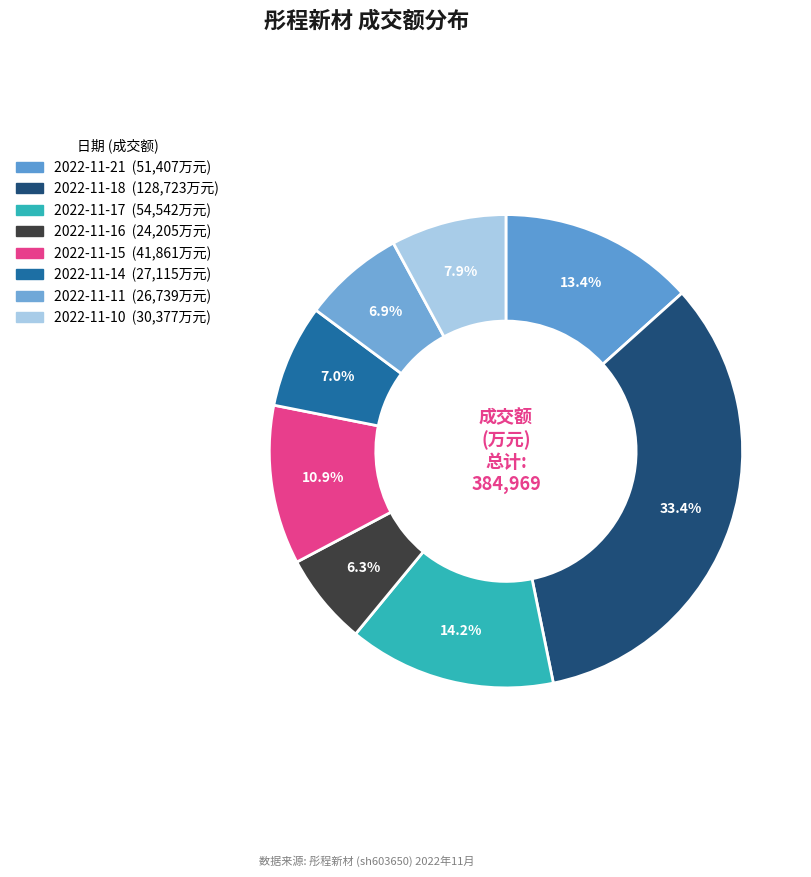

How many slices are in this pie chart?

8